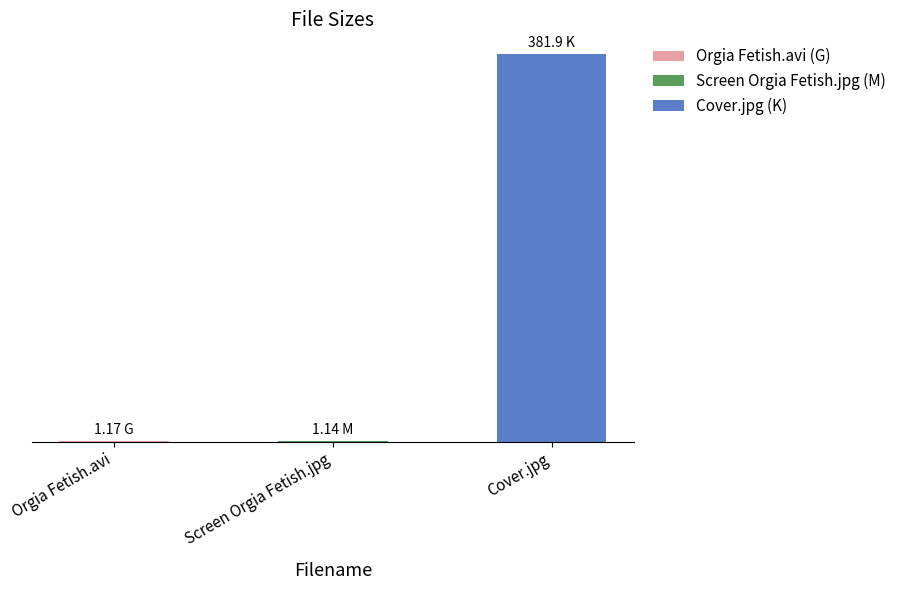

What is the sum of all values?

384.2